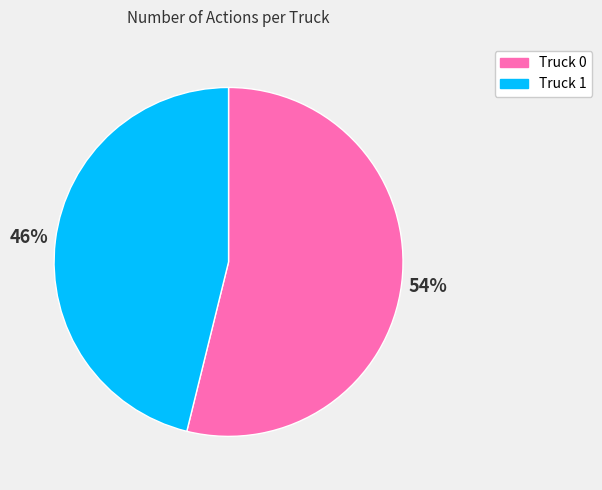

The Truck 0 slice represents 42% of the pie. True or false?

False